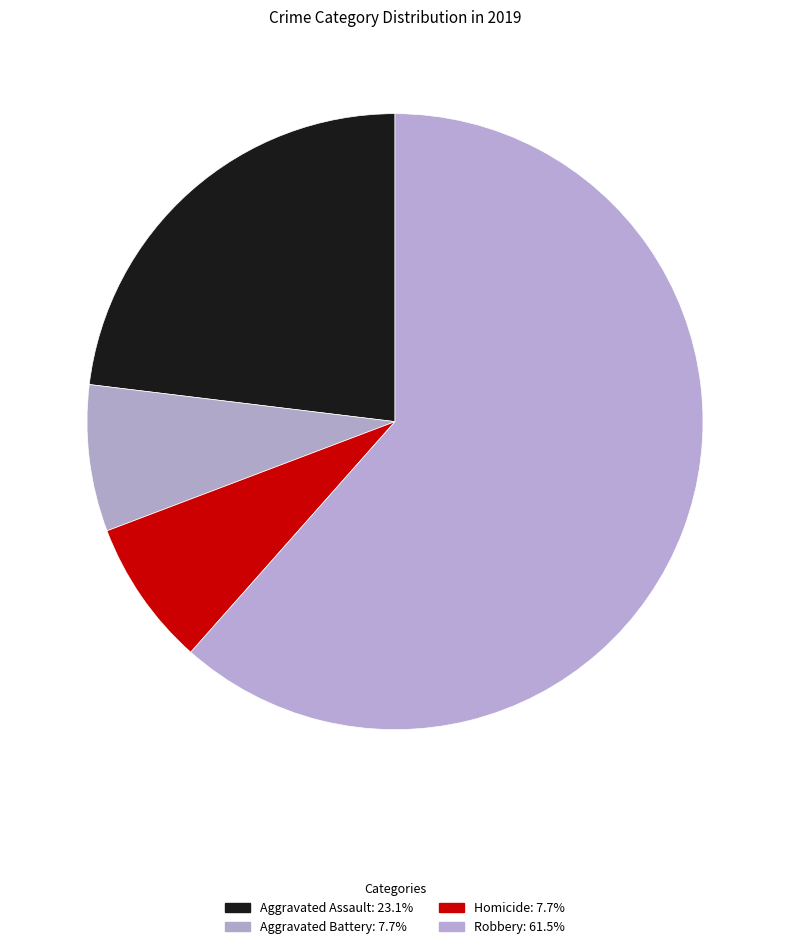

Count the number of slices in the pie.

4